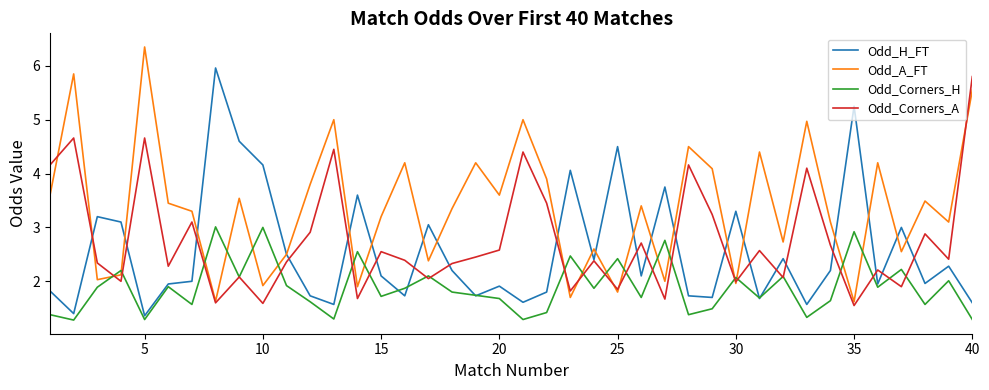

What is the minimum value shown in the chart?

1.3